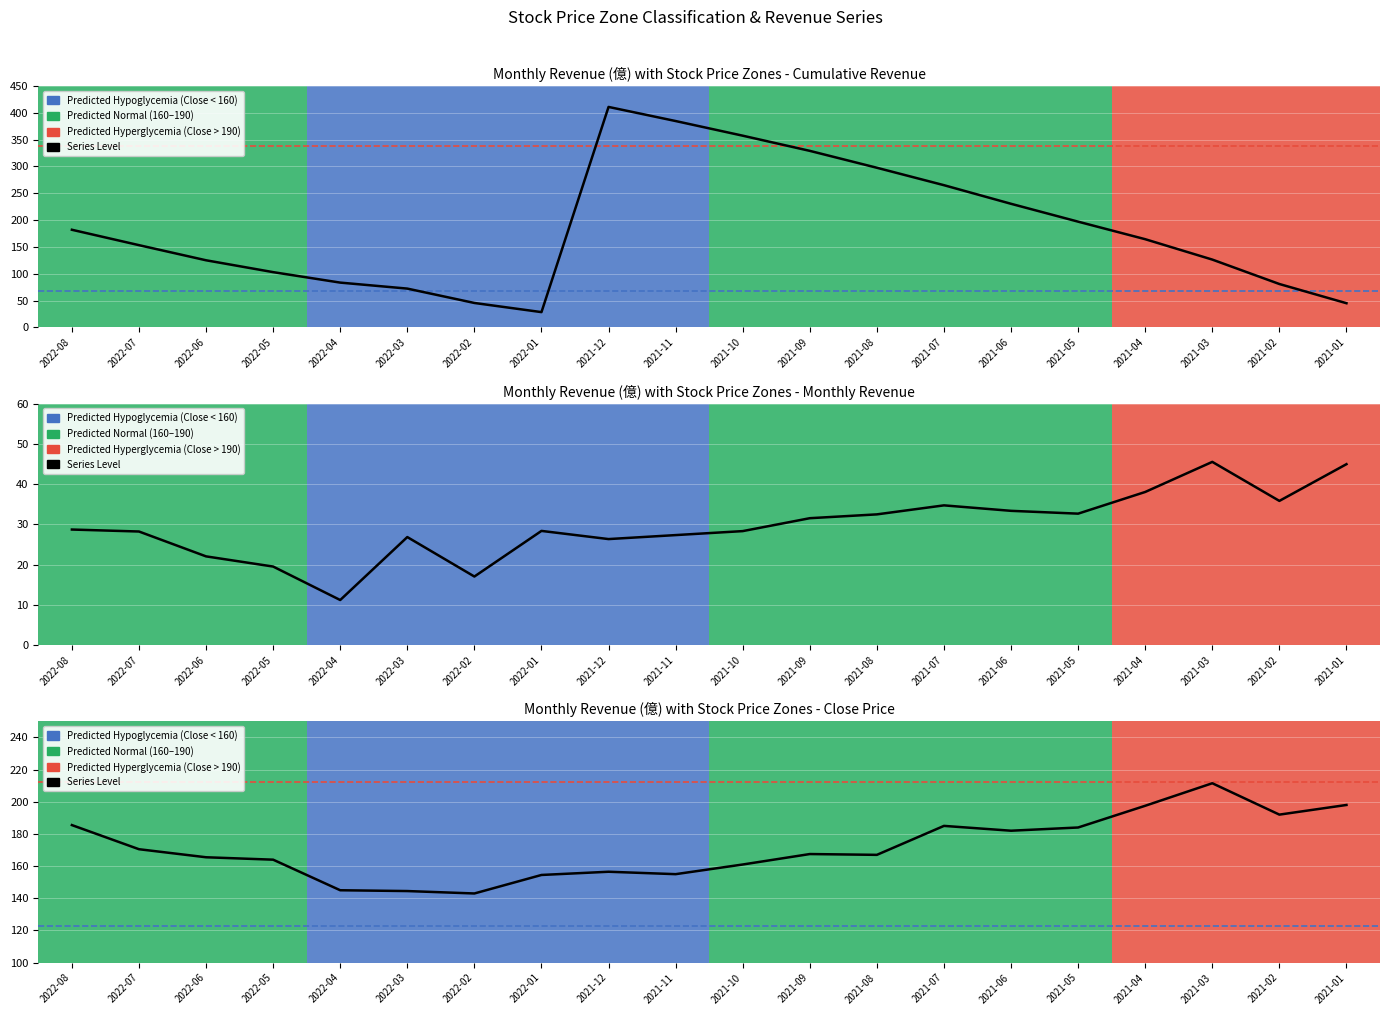

List the labels in order of value, largest first.

2021-03, 2021-01, 2021-04, 2021-02, 2022-08, 2021-07, 2021-05, 2021-06, 2022-07, 2021-09, 2021-08, 2022-06, 2022-05, 2021-10, 2021-12, 2021-11, 2022-01, 2022-04, 2022-03, 2022-02